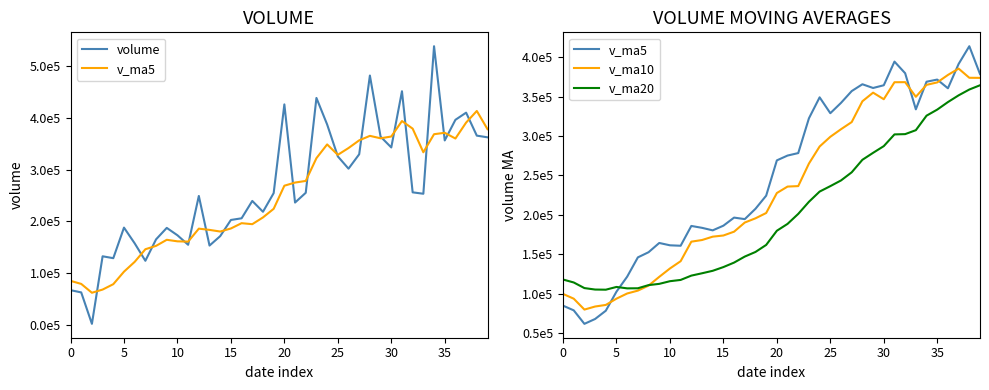

List the series in order of their overall mean, highest first.

volume, v_ma5, v_ma10, v_ma20